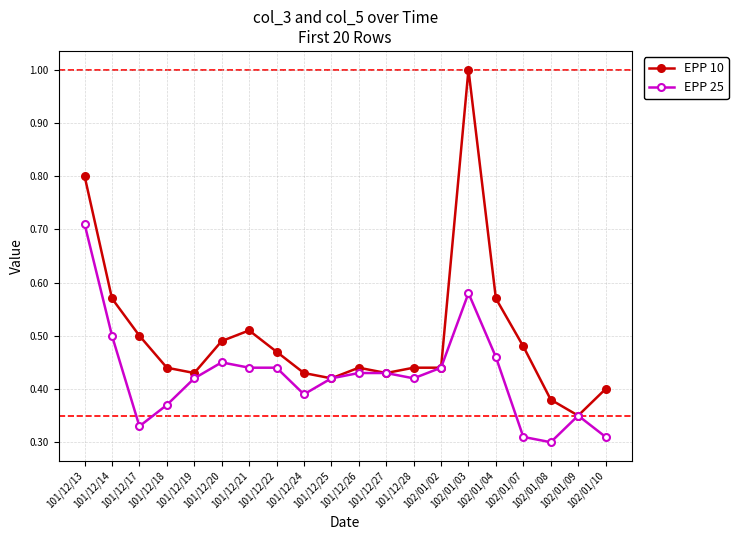

Which series has the widest spread of values?

EPP 10